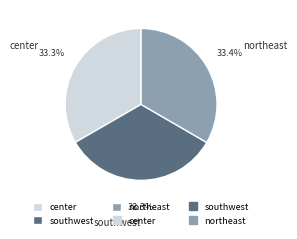

How many slices are in this pie chart?

3